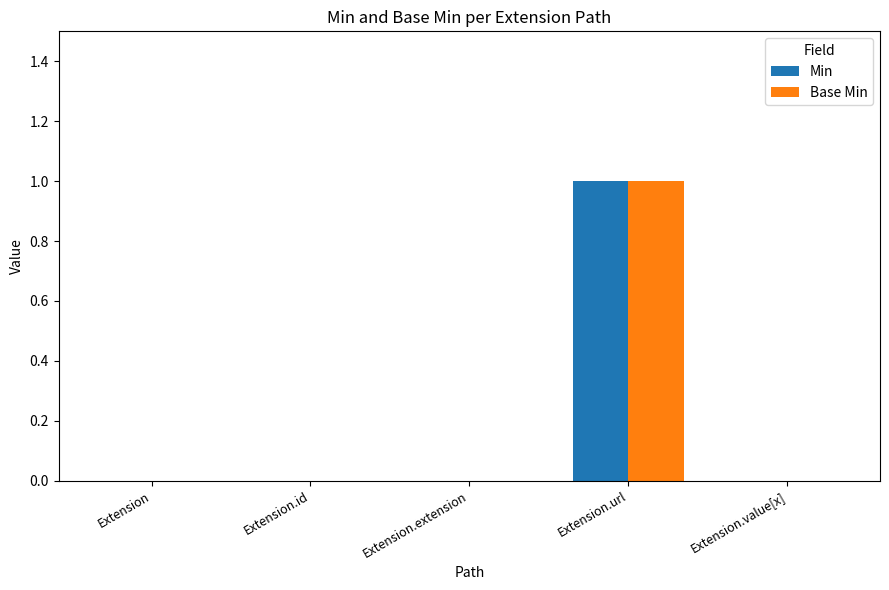

What is the total value across all series at Extension.url?

2